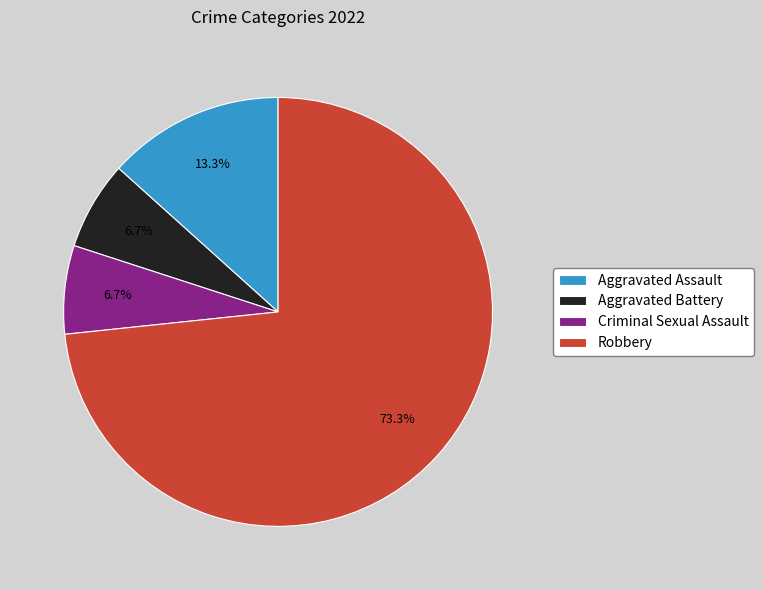

How many slices are in this pie chart?

4